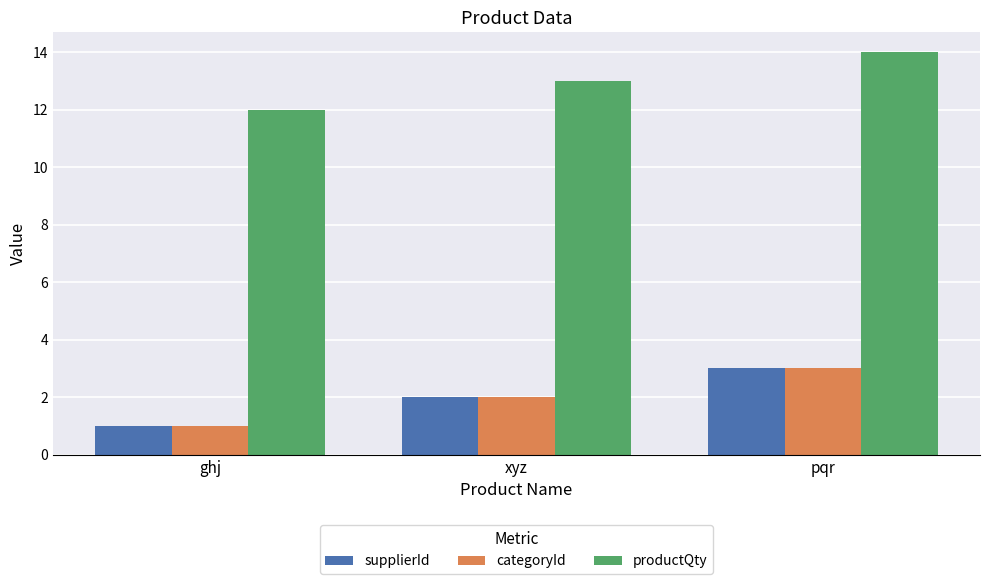

How many values in the supplierId series are below 2?

1